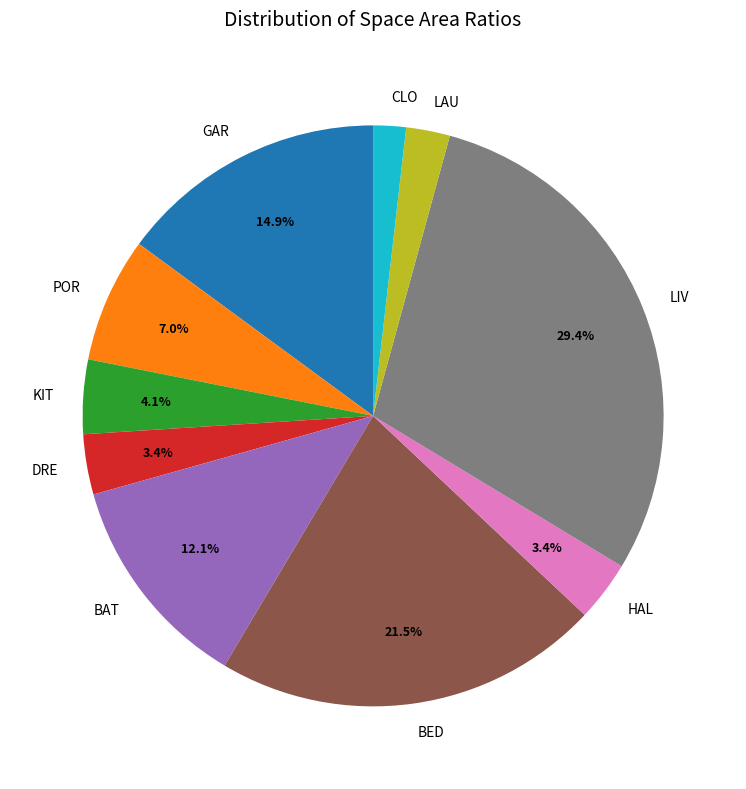

How many slices are in this pie chart?

10